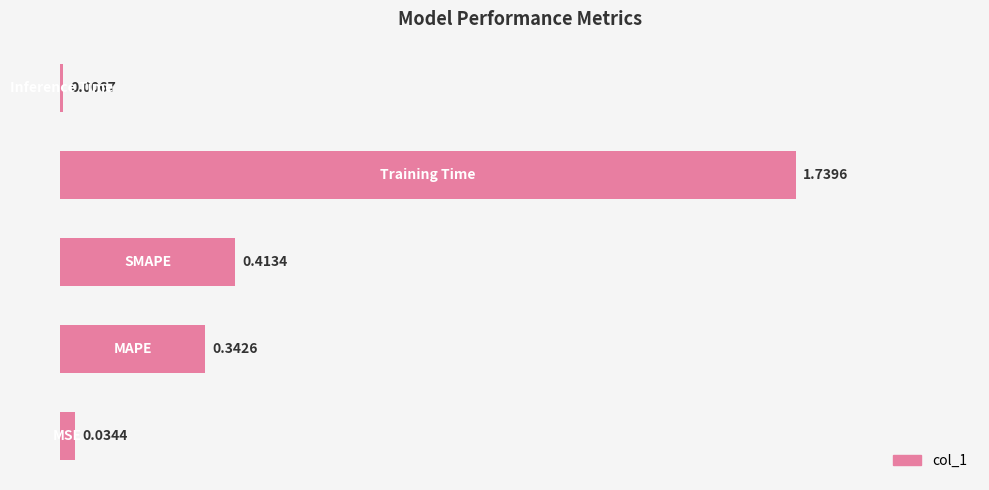

What is the average value?

0.5